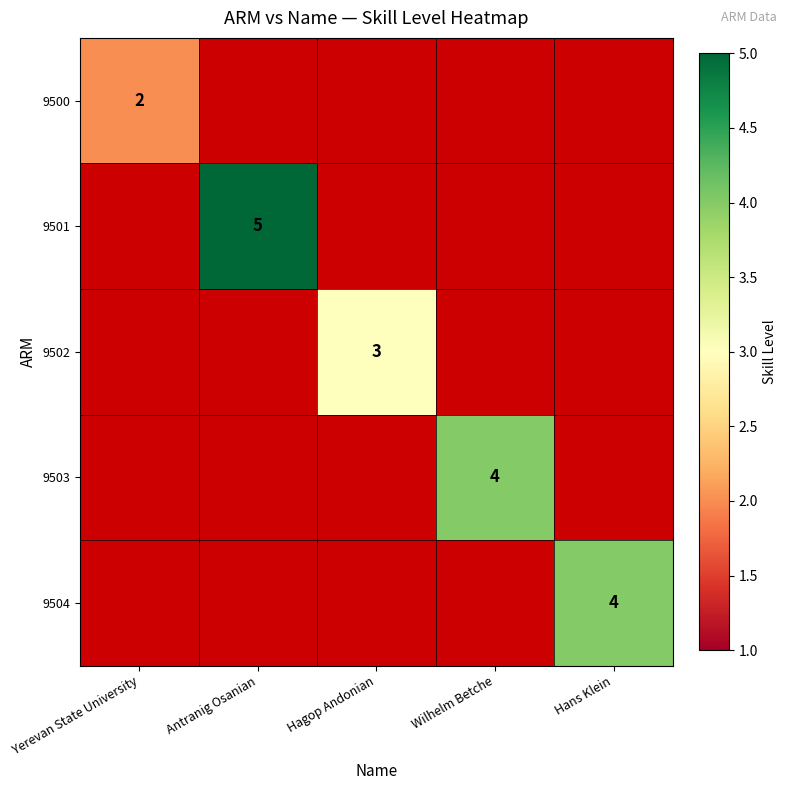

The value of 9501 at Antranig Osanian is 5. True or false?

True